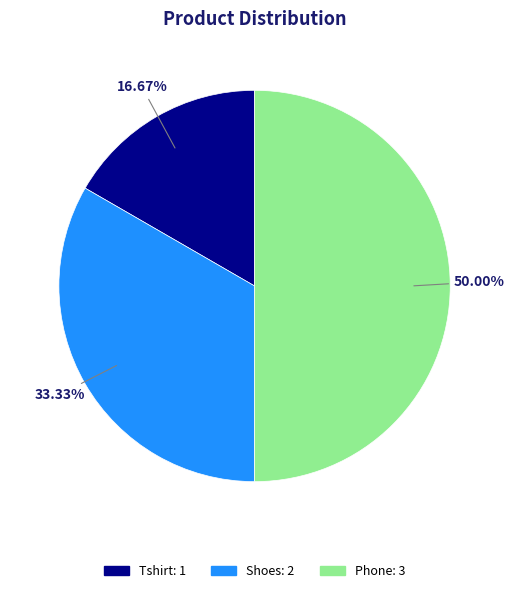

Is it true that Tshirt is 17% of the pie?

True